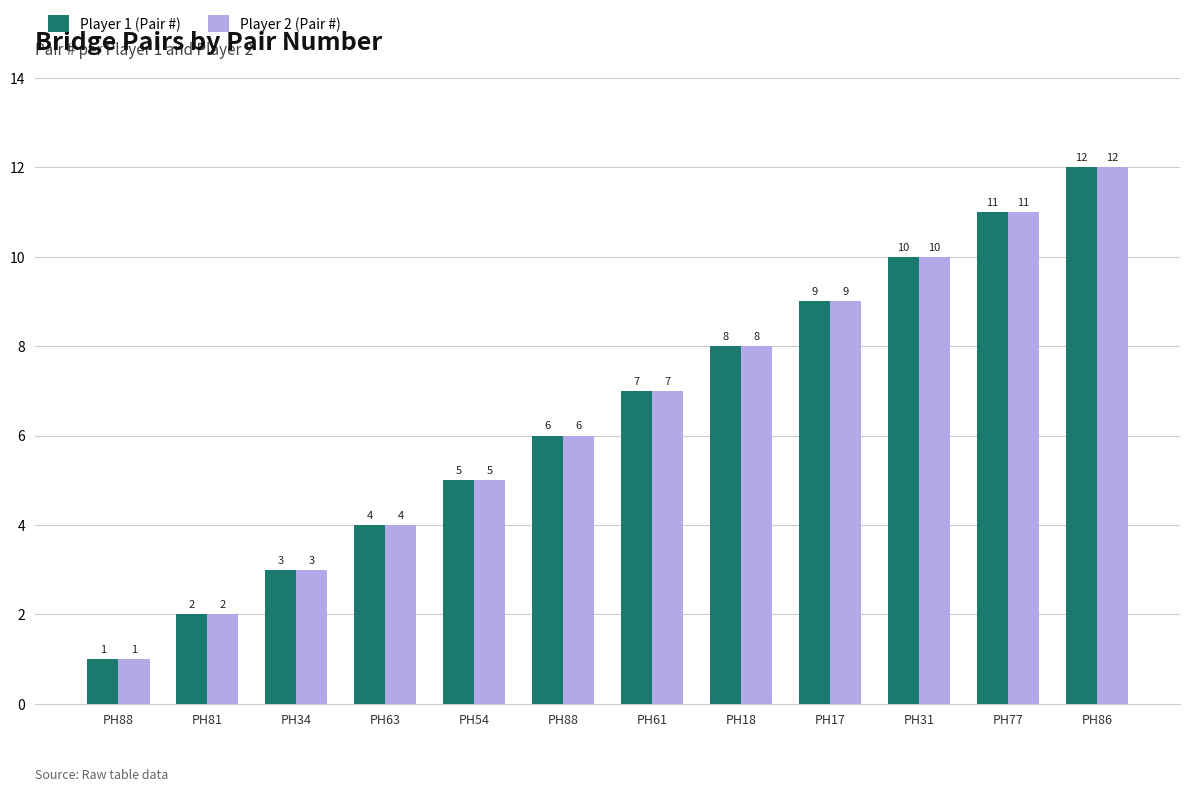

How many bars are there in total?

24